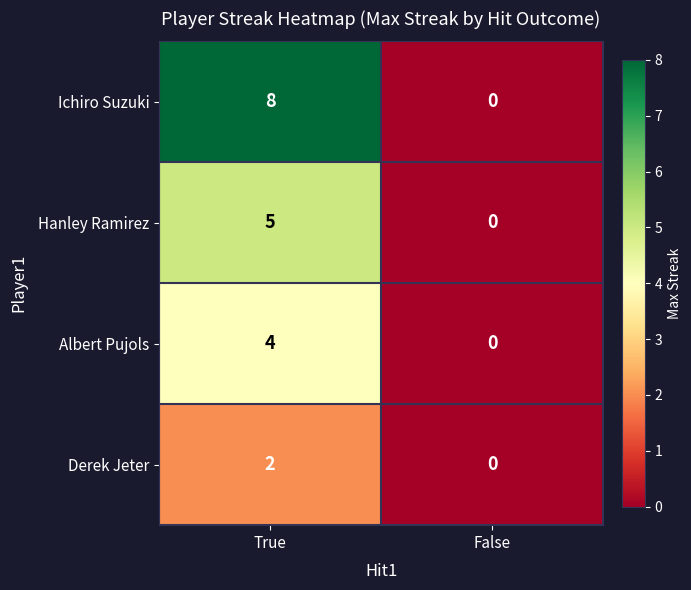

True or false: Ichiro Suzuki has a value of 0 at False.

True